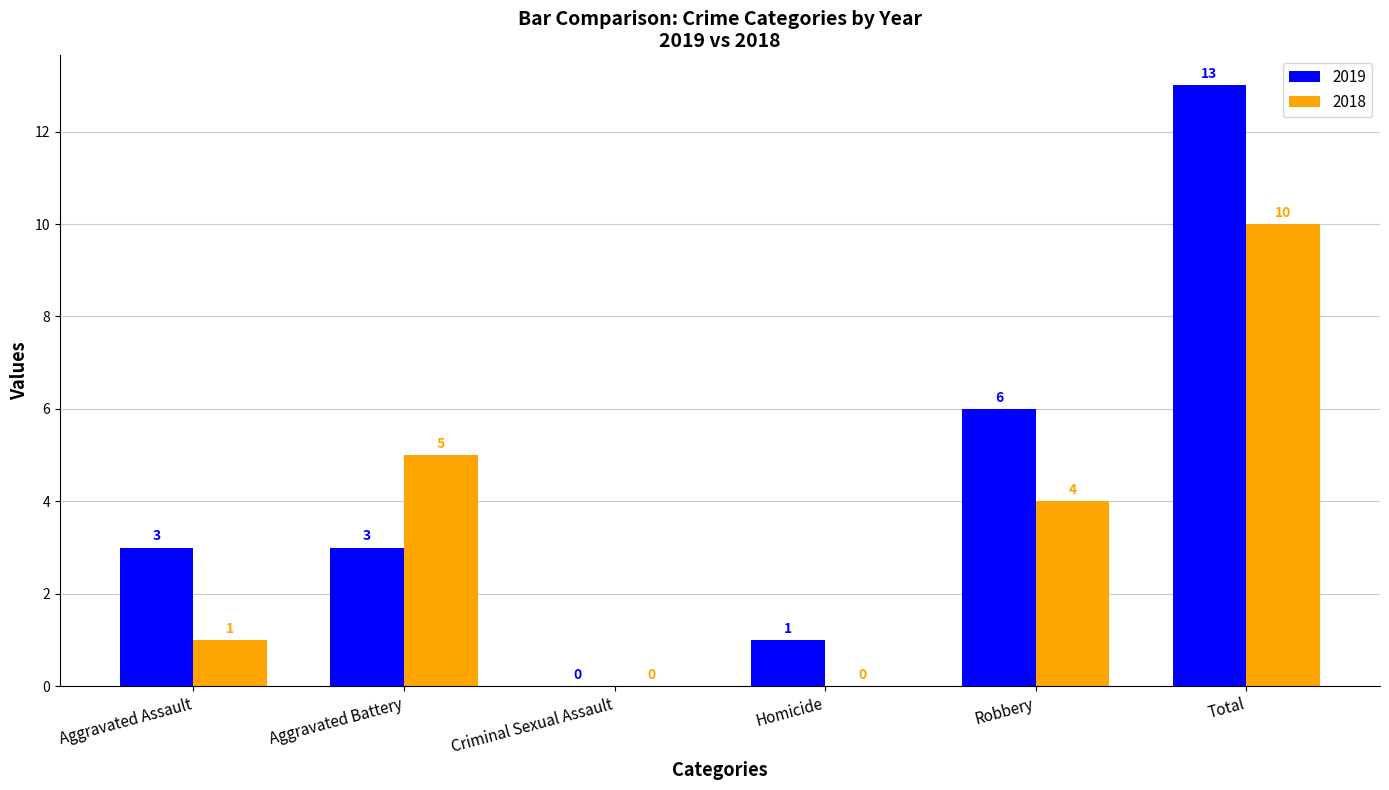

Which series has the largest total across all categories?

2019